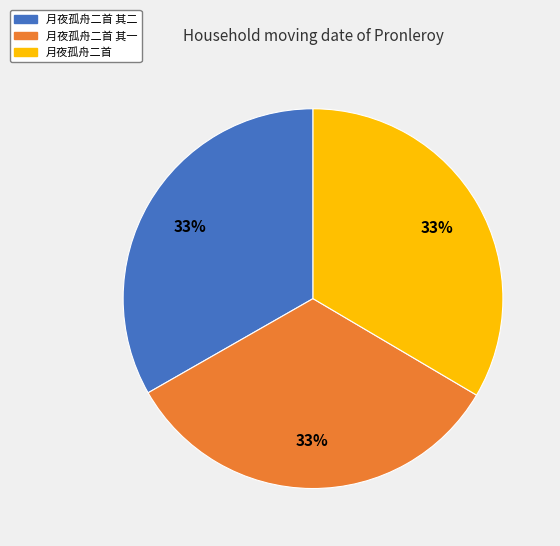

To the nearest percent, what is the average slice percentage?

33%